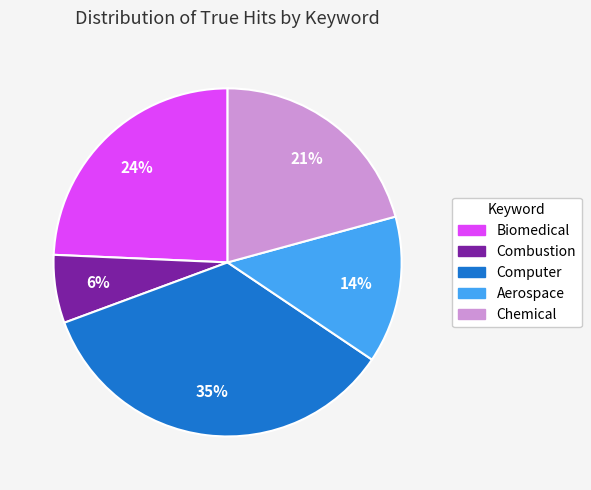

What is the ratio of the value at Aerospace to the value at Computer?

0.4